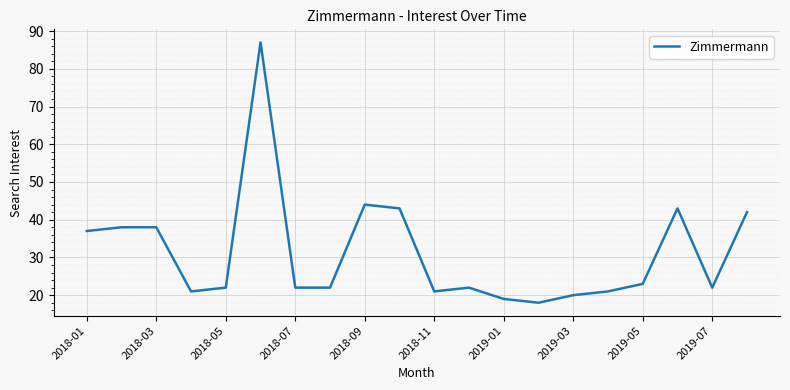

What is the difference between the maximum and minimum values?

69